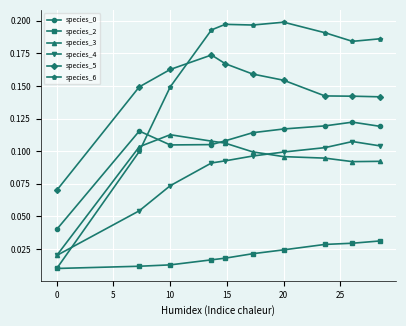

After their last crossing, which series has the higher values: species_6 or species_3?

species_6